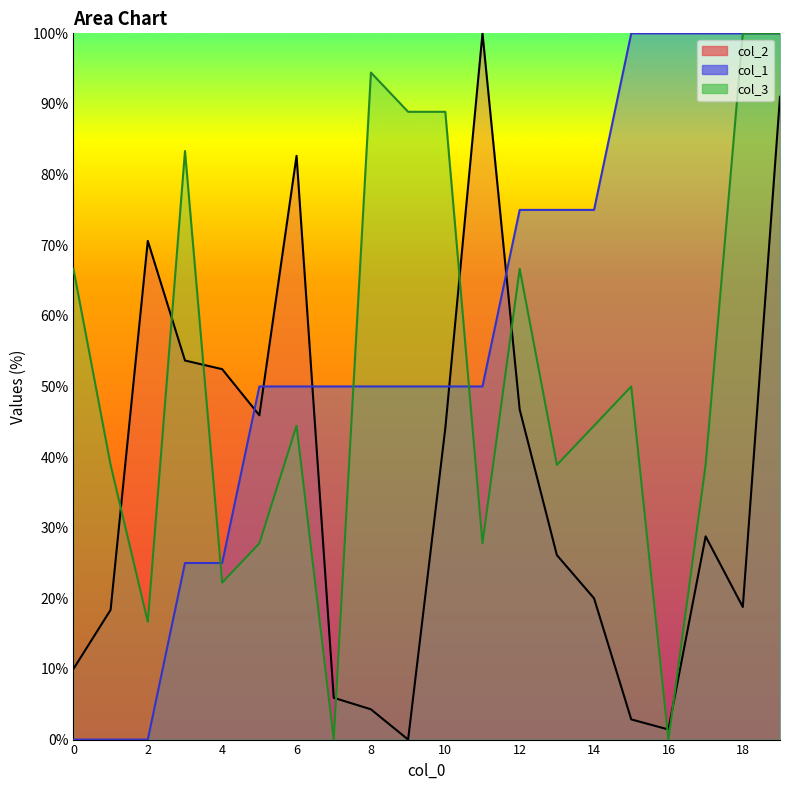

What are all the series names shown in the legend?

col_2, col_1, col_3